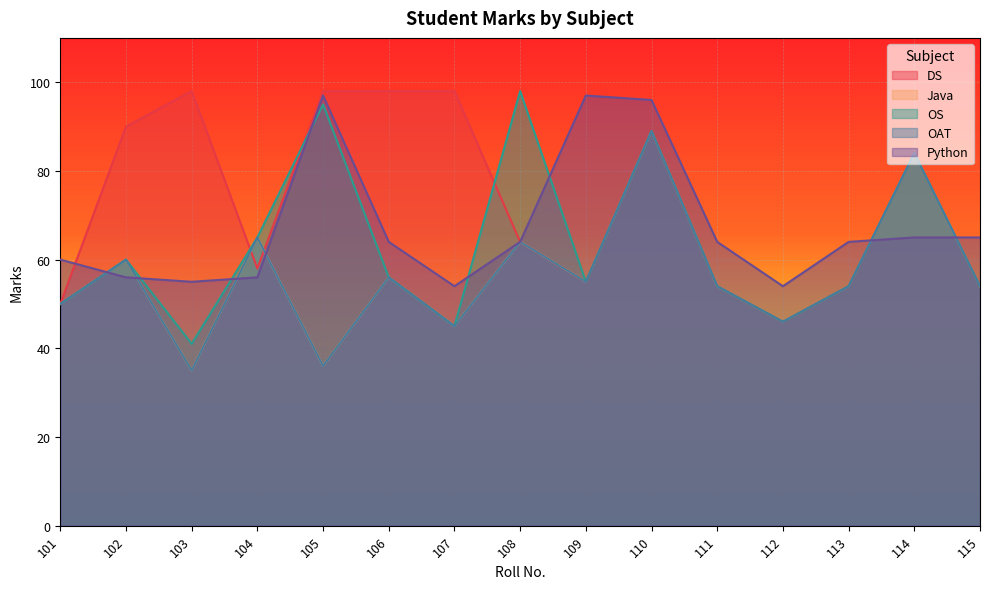

What is the maximum value for OAT?

89